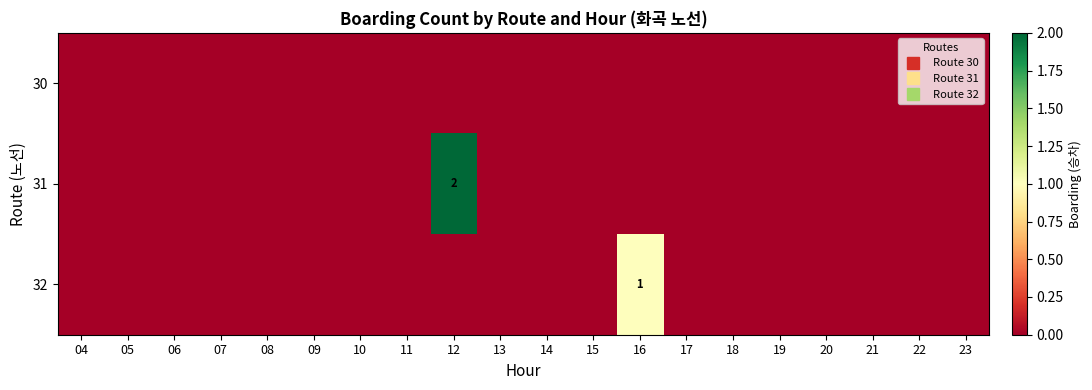

The 30 series shows 0 at 16. True or false?

True